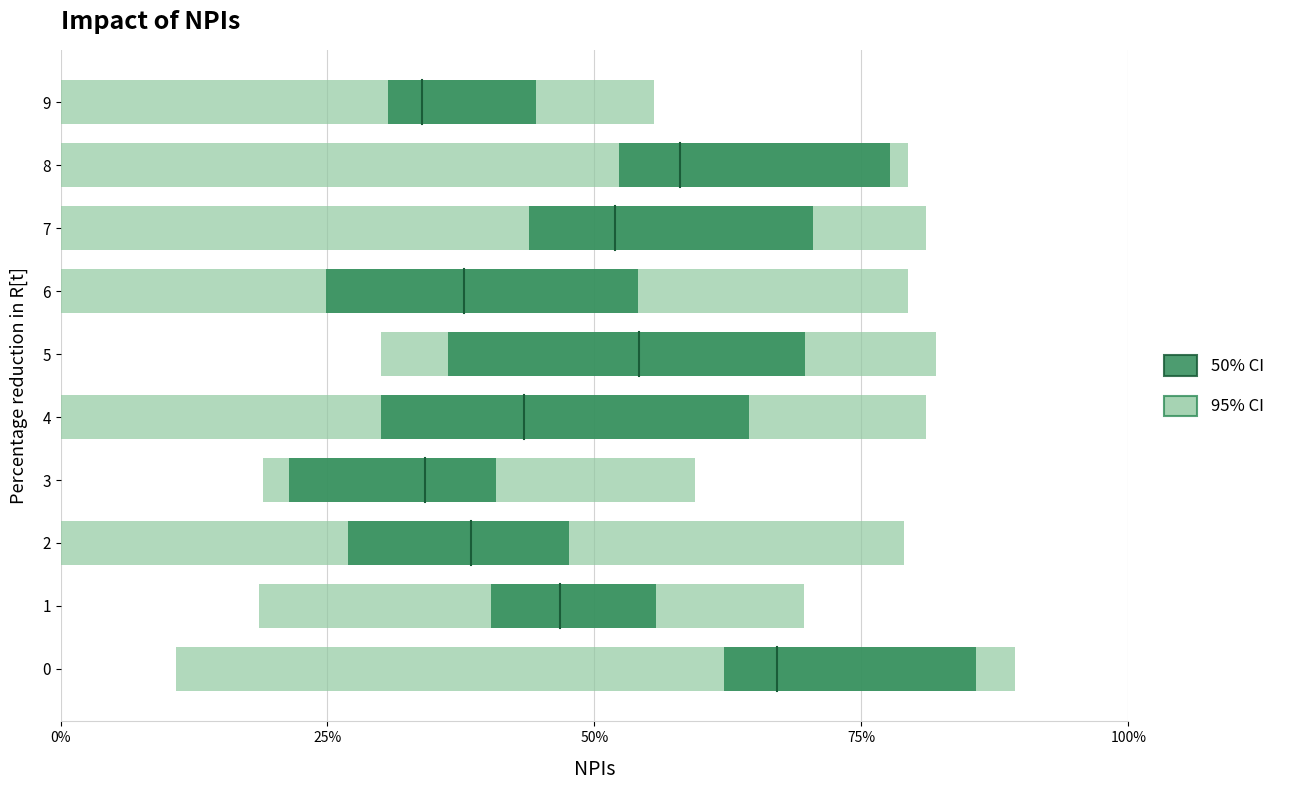

Which series has the widest spread of values?

95% CI